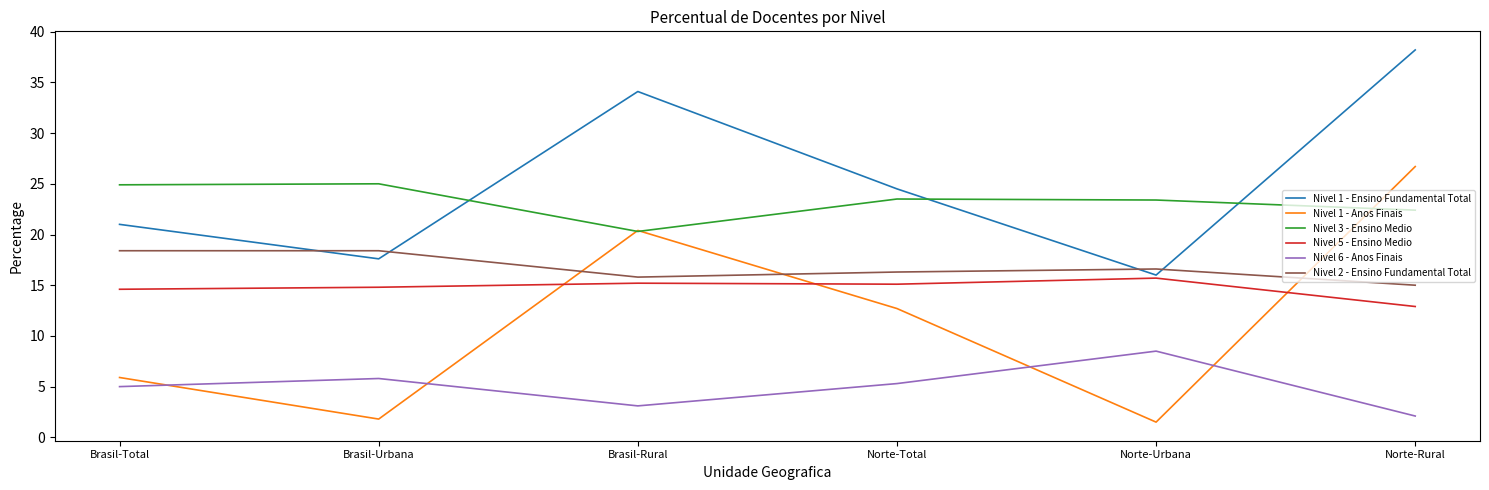

True or false: Nivel 3 - Ensino Medio and Nivel 6 - Anos Finais cross at least once.

False